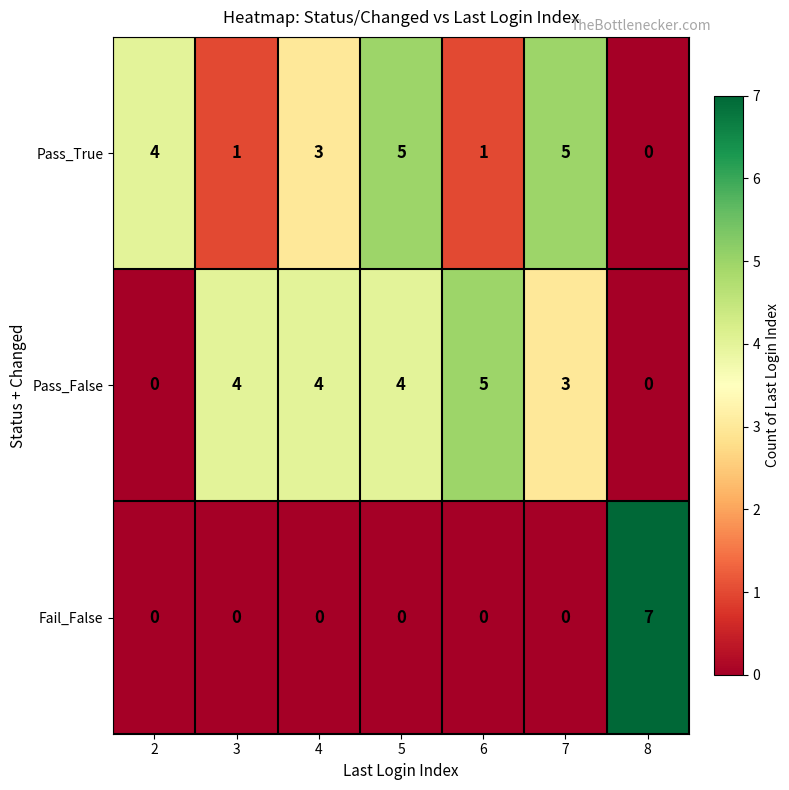

What is the difference between the second highest and minimum values in the Pass_True series?

5